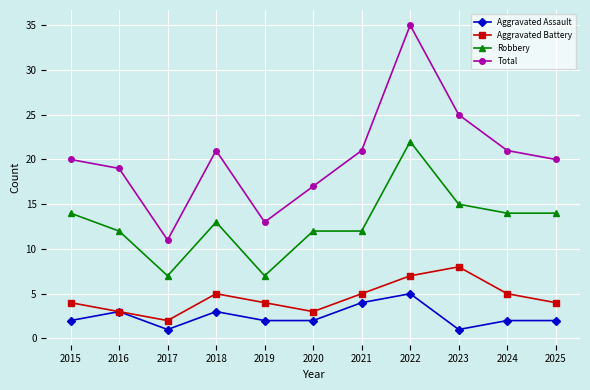

What is the spread (max minus min) of values at 2017?

10